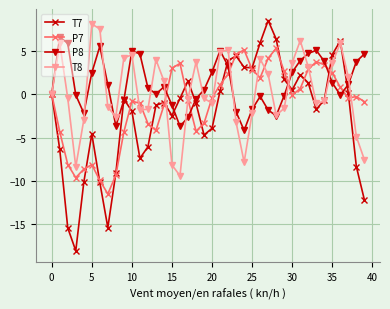

What is the smallest value displayed?

-18.0